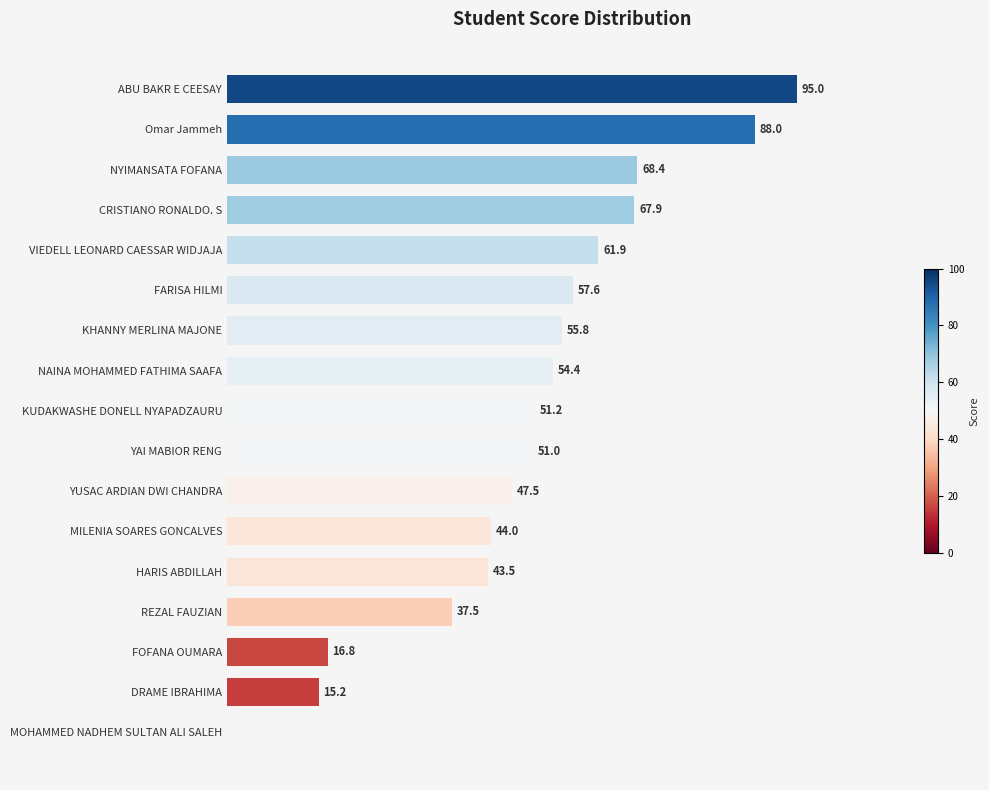

Which has a higher value, KUDAKWASHE DONELL NYAPADZAURU or CRISTIANO RONALDO. S?

CRISTIANO RONALDO. S